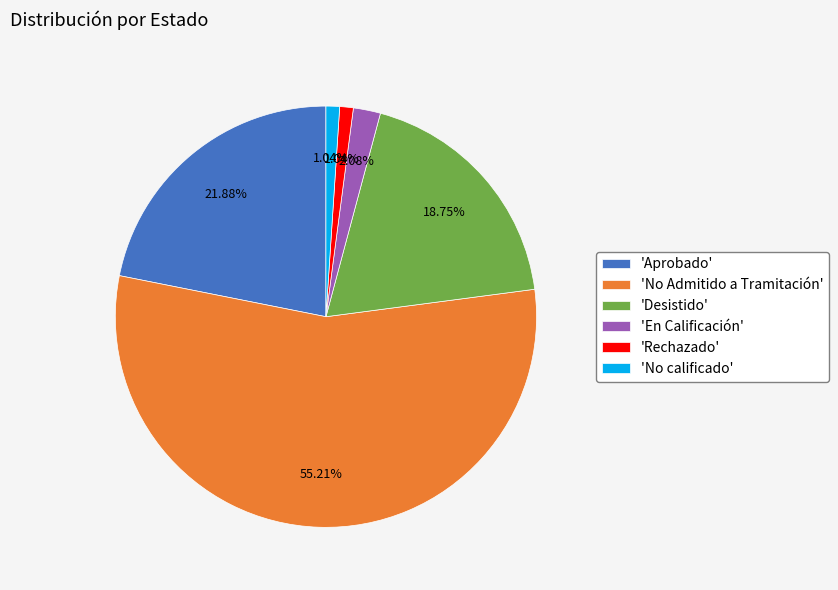

What is the ratio of the value at 'Desistido' to the value at 'En Calificación'?

9.0